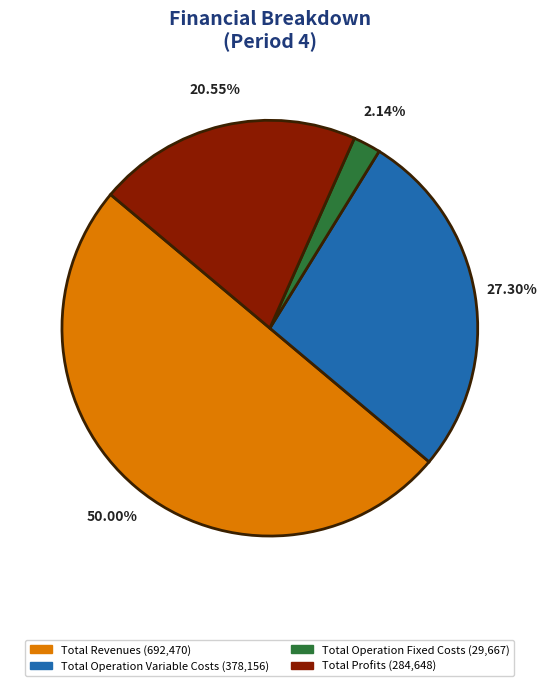

What is the largest slice in the pie chart?

Total Revenues